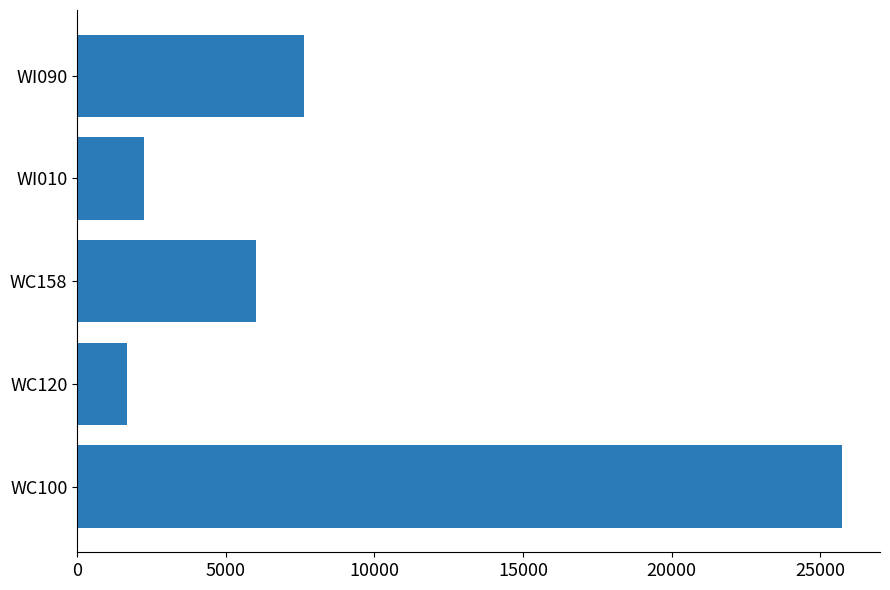

Is it true that the value at WI090 is 13105.0?

False